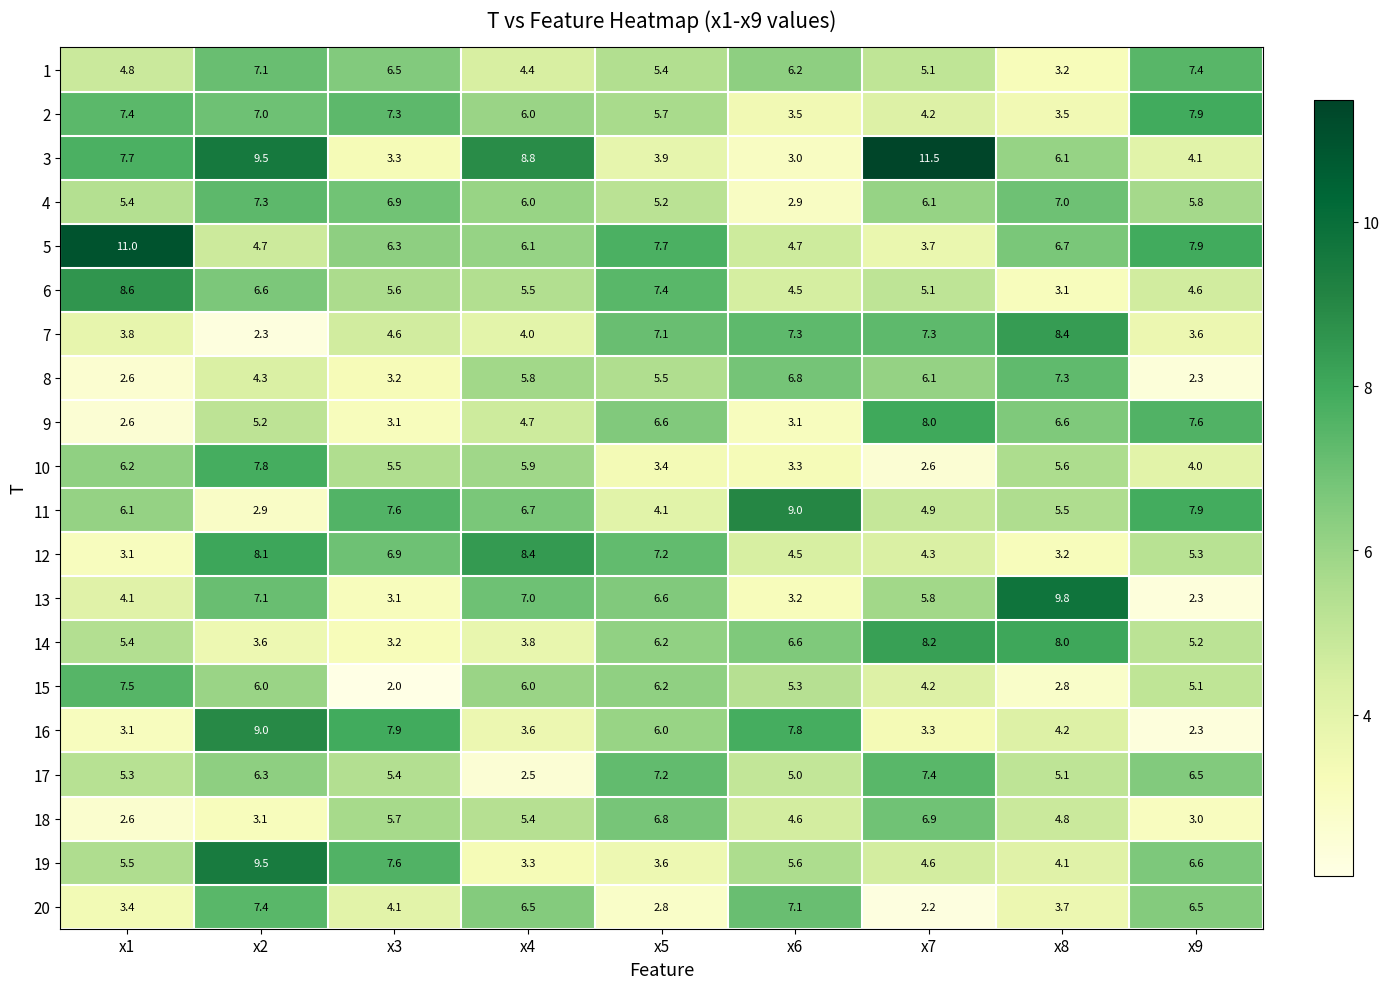

Which series has the largest total across all categories?

5